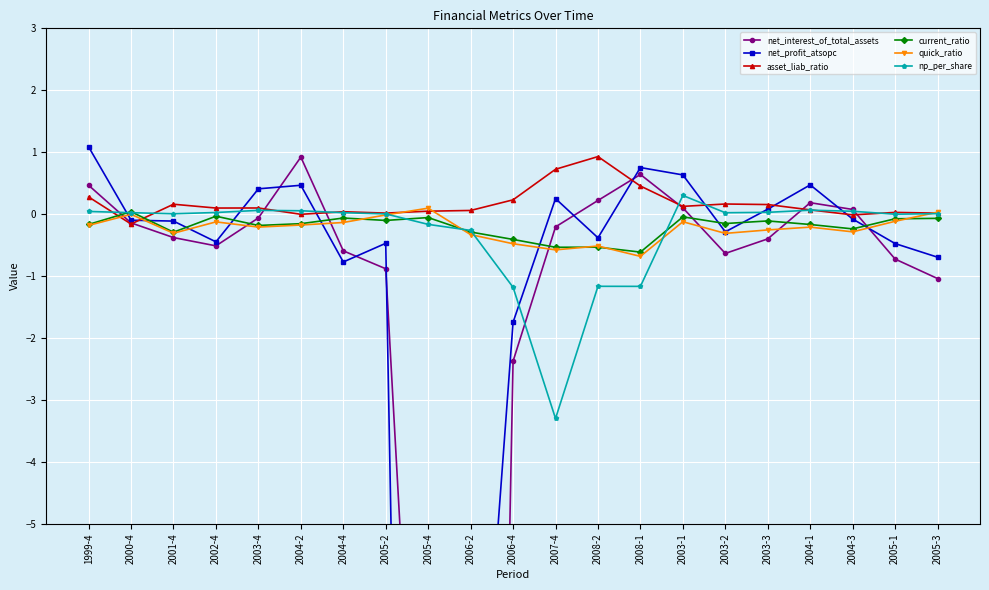

Reading left to right, transcribe all the data shown in this chart.

net_interest_of_total_assets: 0.5	-0.1	-0.4	-0.5	-0.1	0.9	-0.6	-0.9	-13.3	-37.0	-2.4	-0.2	0.2	0.6	0.1	-0.6	-0.4	0.2	0.1	-0.7	-1.0
net_profit_atsopc: 1.1	-0.1	-0.1	-0.4	0.4	0.5	-0.8	-0.5	-36.9	-11.0	-1.7	0.3	-0.4	0.8	0.6	-0.3	0.1	0.5	-0.1	-0.5	-0.7
asset_liab_ratio: 0.3	-0.2	0.2	0.1	0.1	-0.0	0.0	0.0	0.0	0.1	0.2	0.7	0.9	0.5	0.1	0.2	0.2	0.1	-0.0	0.0	0.0
current_ratio: -0.2	0.0	-0.3	-0.0	-0.2	-0.2	-0.1	-0.1	-0.1	-0.3	-0.4	-0.5	-0.5	-0.6	-0.0	-0.2	-0.1	-0.2	-0.2	-0.1	-0.1
quick_ratio: -0.2	-0.0	-0.3	-0.1	-0.2	-0.2	-0.1	-0.0	0.1	-0.3	-0.5	-0.6	-0.5	-0.7	-0.1	-0.3	-0.3	-0.2	-0.3	-0.1	0.0
np_per_share: 0.0	0.0	0.0	0.0	0.1	0.1	0.0	0.0	-0.2	-0.3	-1.2	-3.3	-1.2	-1.2	0.3	0.0	0.0	0.1	0.0	-0.0	0.0